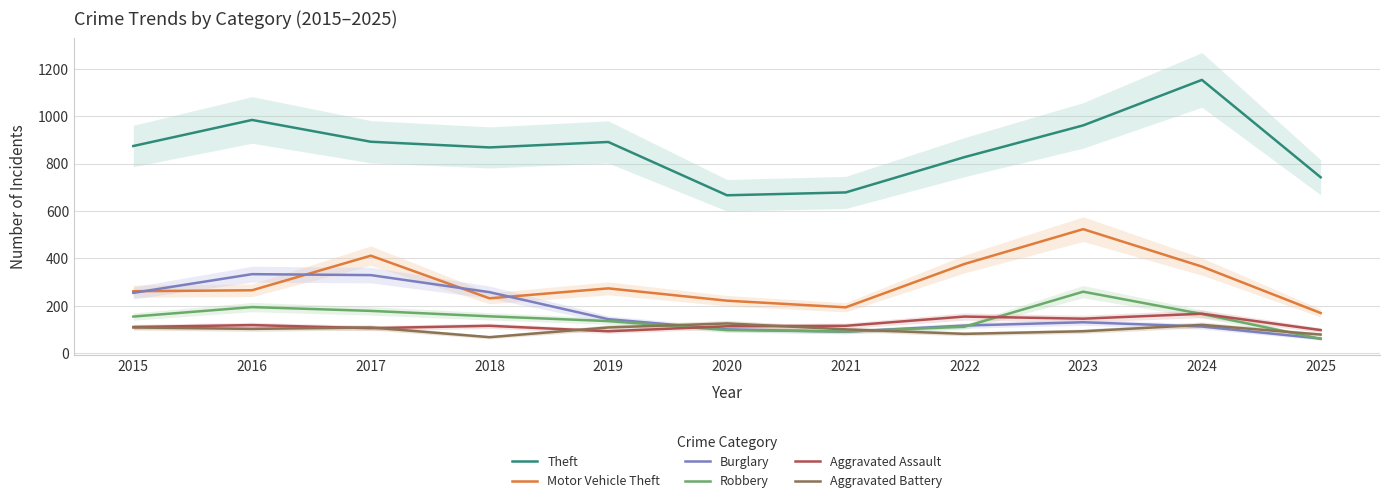

What is the difference between the highest and lowest values at 2021?

588